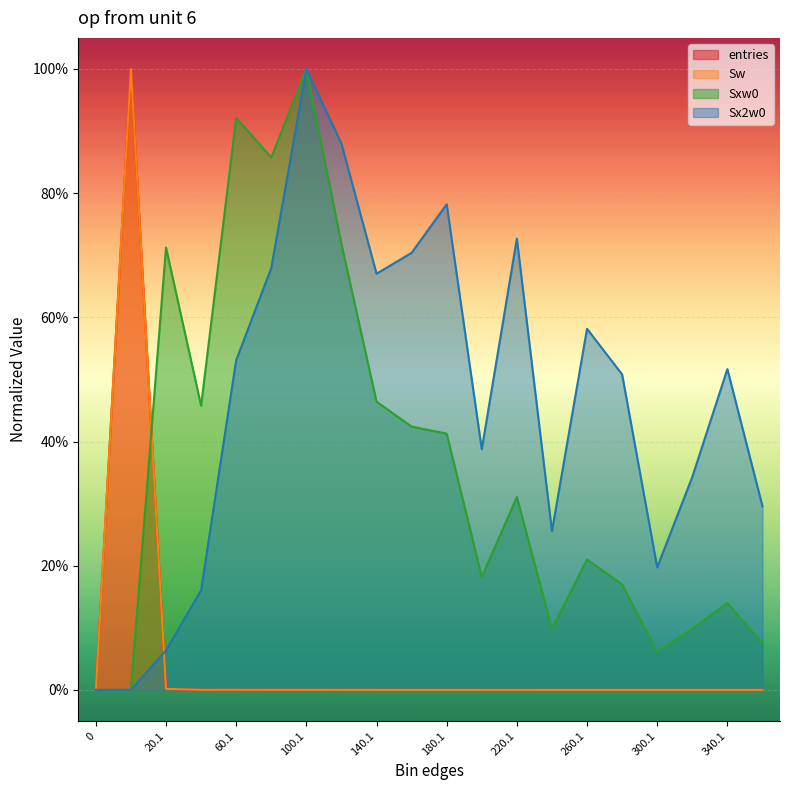

True or false: Sxw0 and Sx2w0 cross at least once.

False